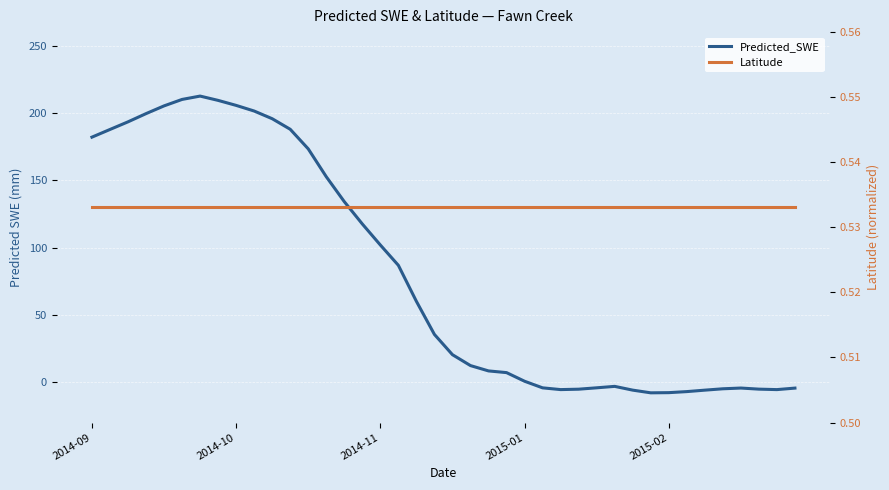

Which series changed the most between 2015-02 and 26?

Predicted_SWE